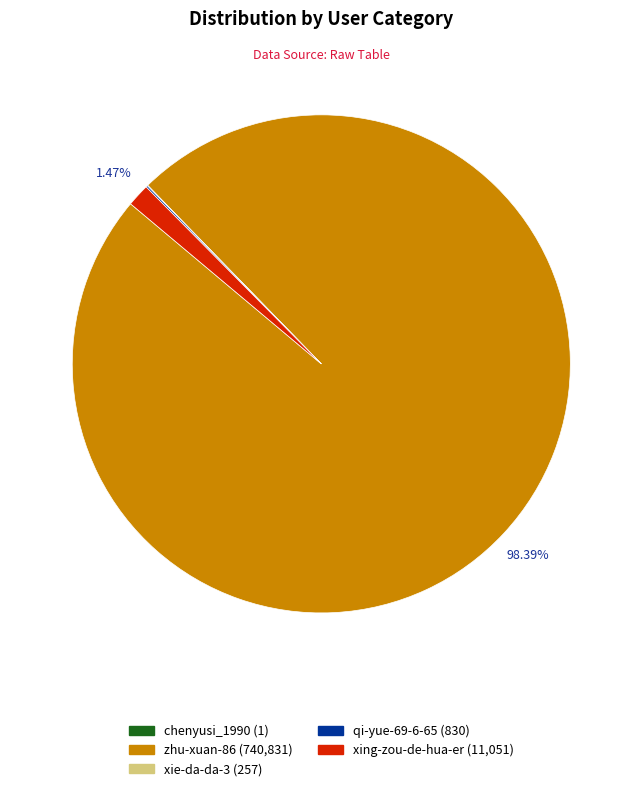

To the nearest percent, what portion does zhu-xuan-86 represent?

98%